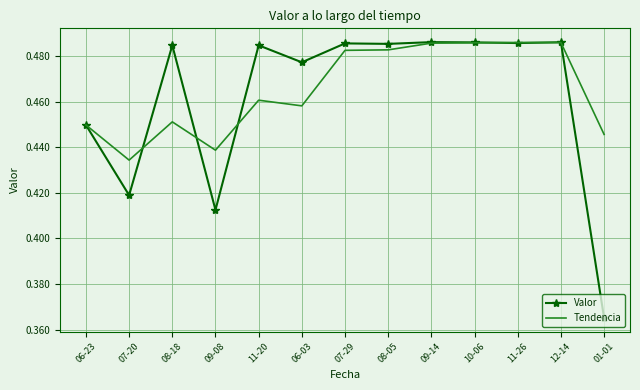

At which category does the chart reach its minimum across all series?

01-01